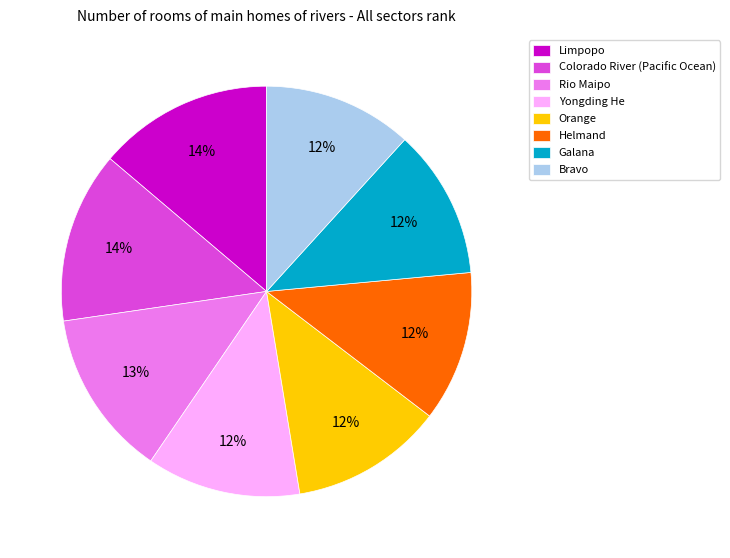

To the nearest percent, what is the average slice percentage?

12%